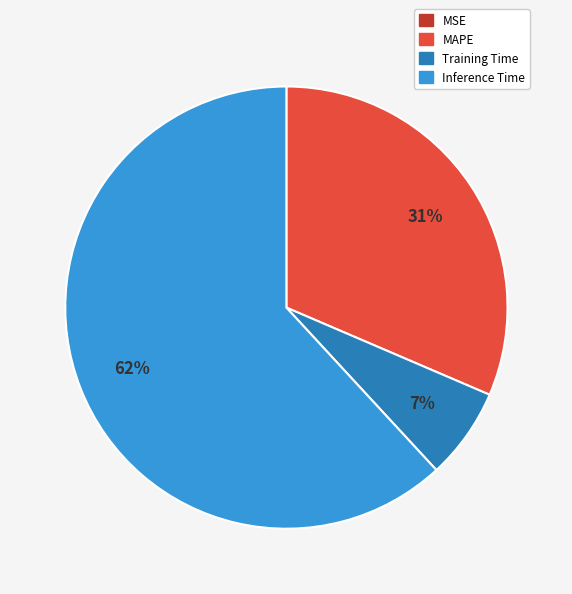

Which category has the biggest portion of the pie?

Inference Time